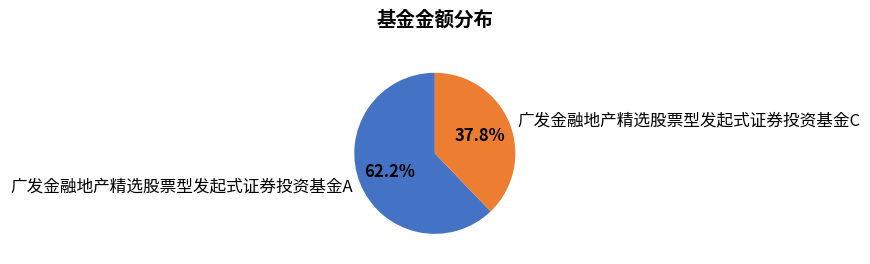

True or false: 广发金融地产精选股票型发起式证券投资基金A accounts for 48% of the total.

False